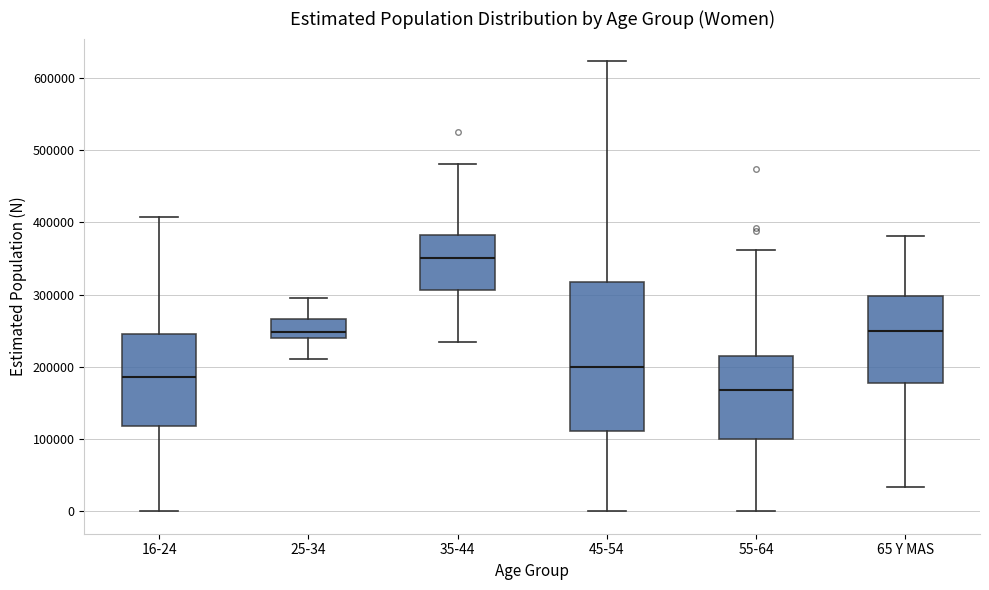

Reading left to right, transcribe this box plot: for each box, give where its median line is, the range the box spans, and where its two whiskers end, as read against the y-axis. The values are not printed on the chart, so give them approximately, as read against the axis.

16-24: median 190000, box 120000 to 240000, whiskers 0 to 410000
25-34: median 250000, box 240000 to 270000, whiskers 210000 to 290000
35-44: median 350000, box 310000 to 380000, whiskers 230000 to 480000
45-54: median 200000, box 110000 to 320000, whiskers 0 to 620000
55-64: median 170000, box 100000 to 210000, whiskers 0 to 360000
65 Y MAS: median 250000, box 180000 to 300000, whiskers 30000 to 380000